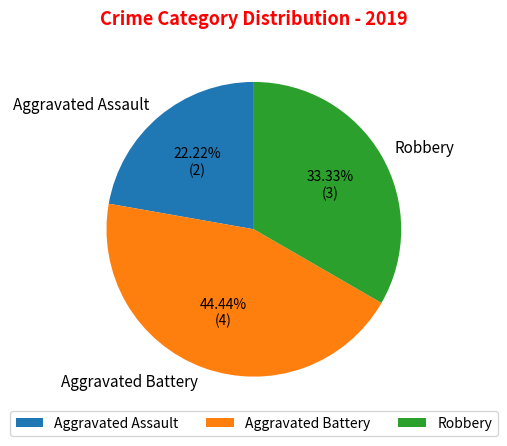

To the nearest percent, what is the difference between the Aggravated Battery and Robbery slice percentages?

11%